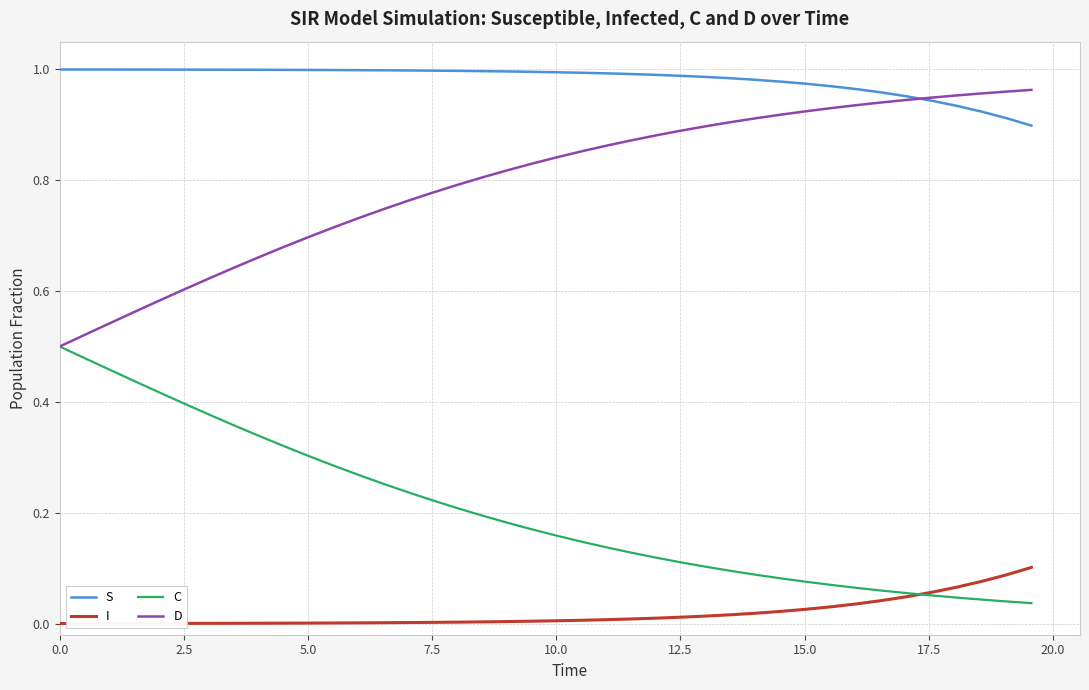

What is the sum of all C values?

8.1